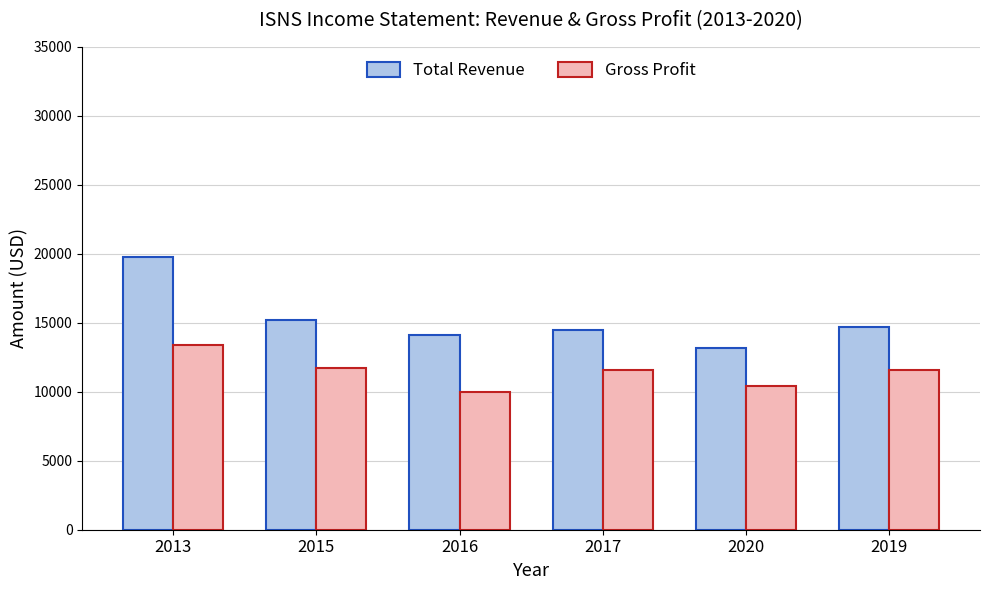

At which label does Total Revenue reach its peak?

2013